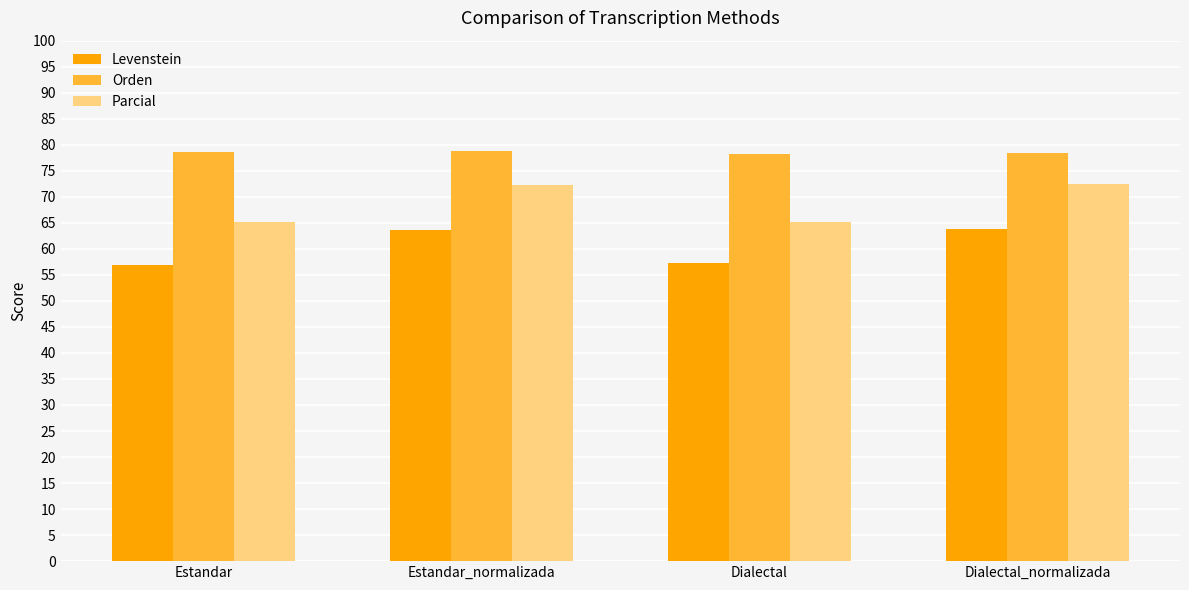

How many data points does each series have?

4